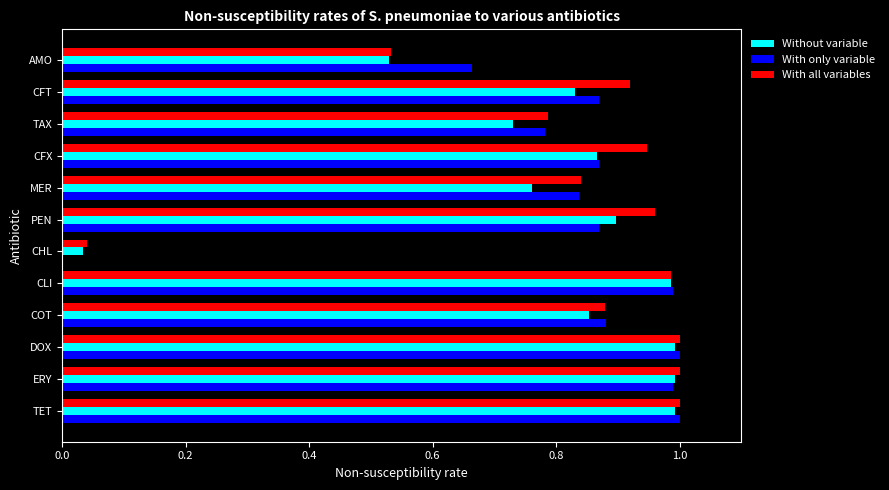

Which series changed the most between PEN and DOX?

With only variable